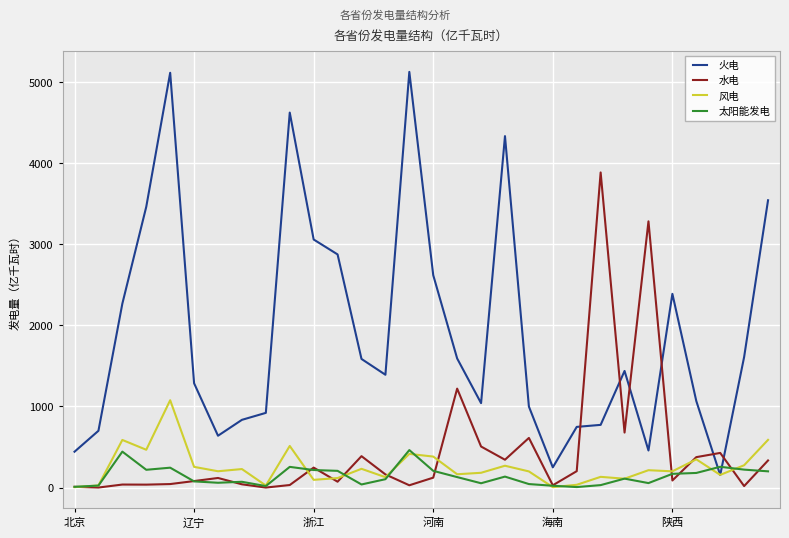

True or false: 水电 and 火电 intersect in this chart.

True